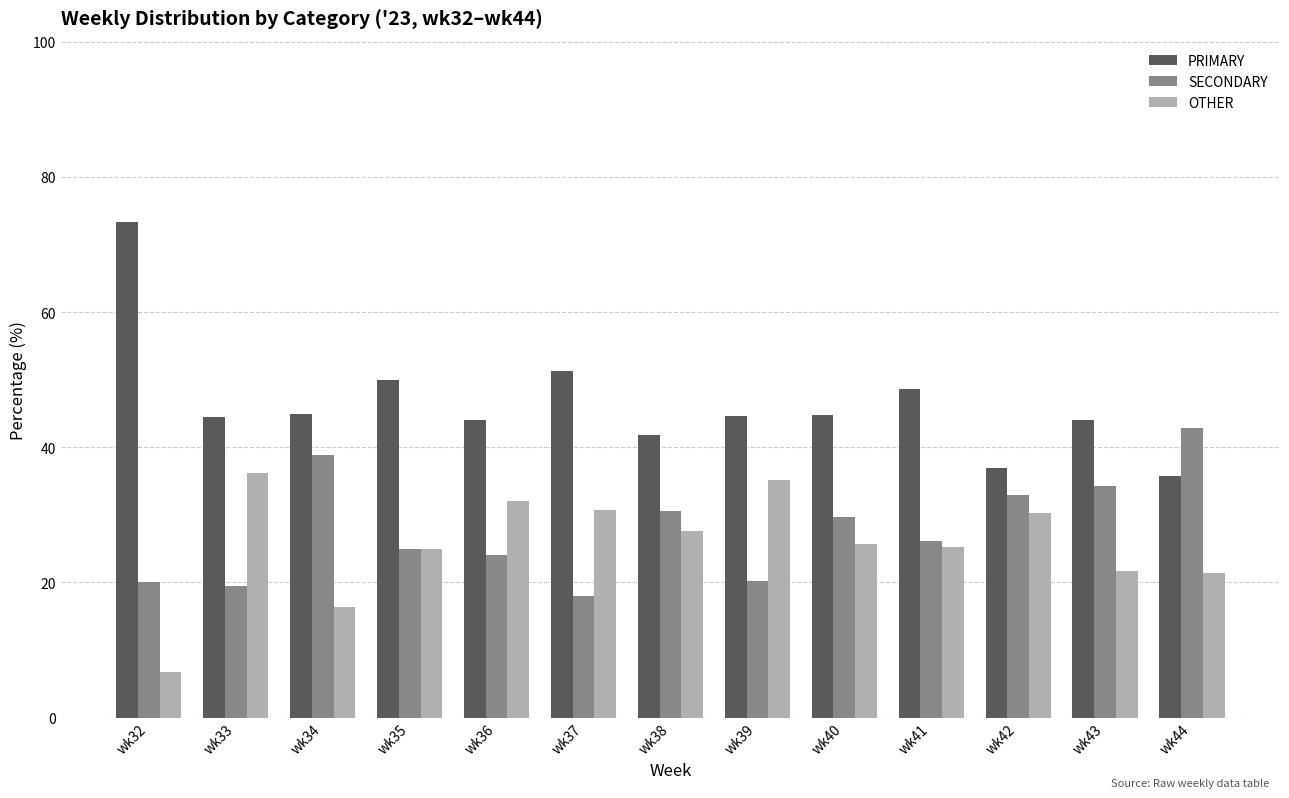

What is the value of the OTHER bar at the 11th from the left?

30.2